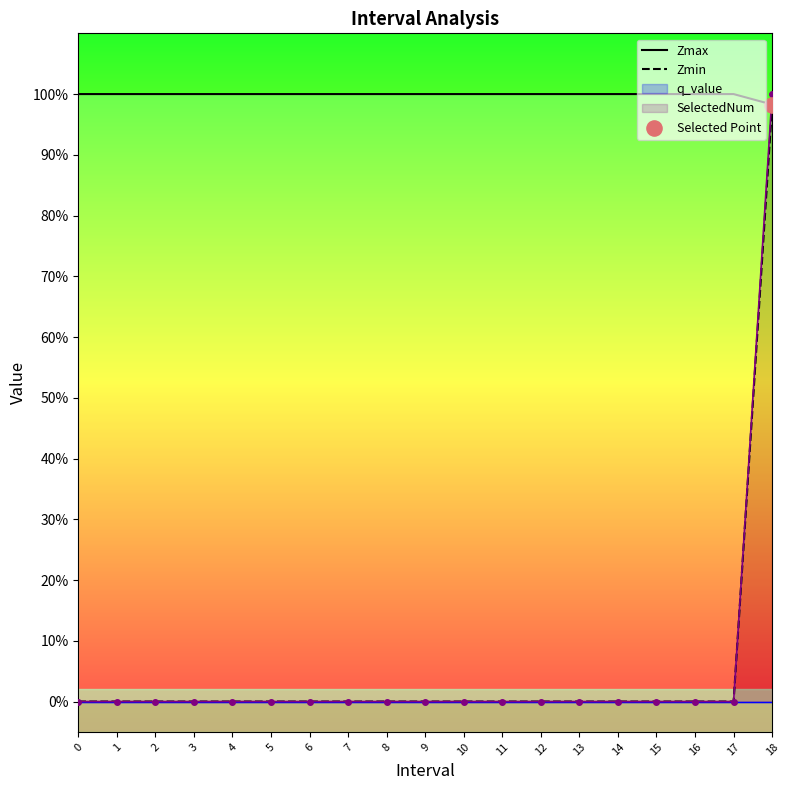

At which category is the sum across all series the highest?

18